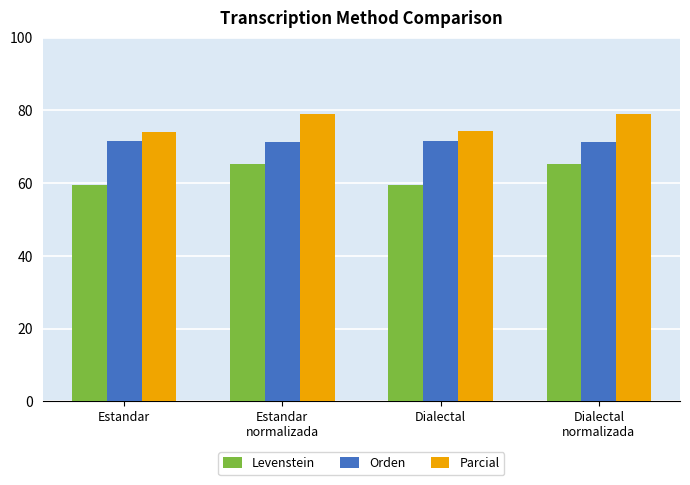

At how many categories does at least one series exceed 63?

4